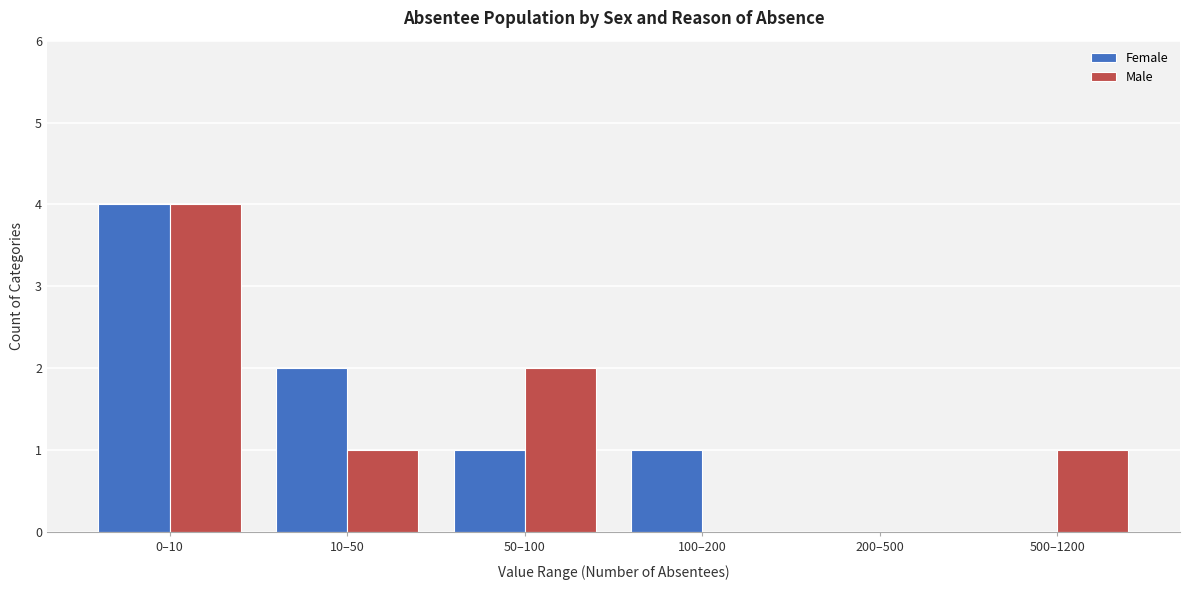

Reading left to right, list all the values displayed in this chart.

Female: 0–10=4	10–50=2	50–100=1	100–200=1	200–500=0	500–1200=0
Male: 0–10=4	10–50=1	50–100=2	100–200=0	200–500=0	500–1200=1